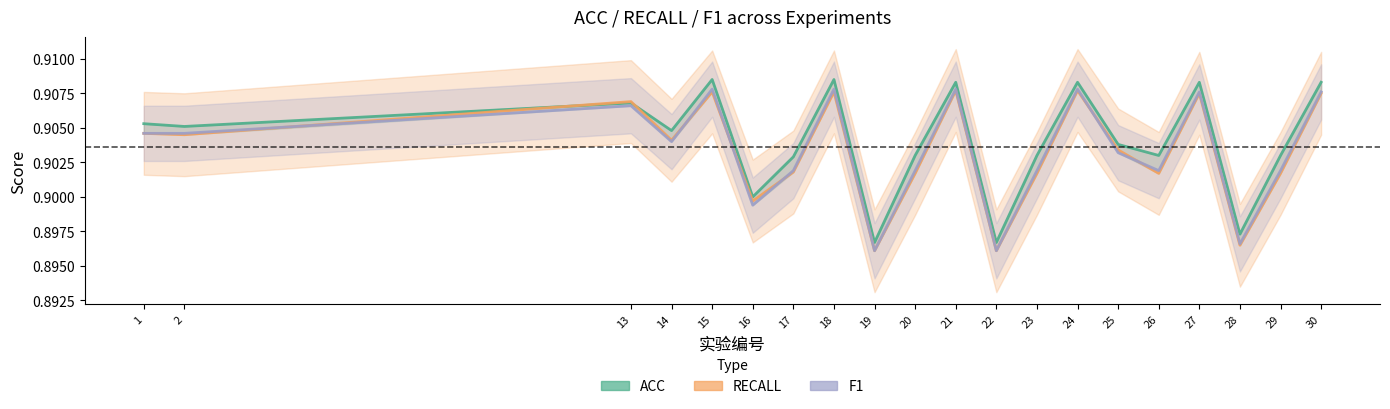

Which series has the largest total across all categories?

ACC